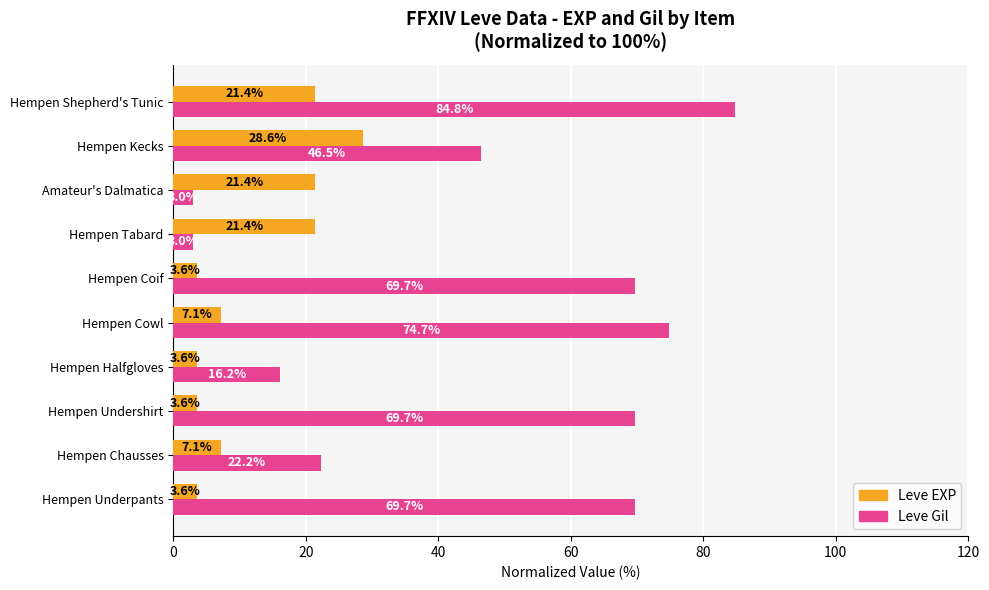

At which category is the sum across all series the highest?

Hempen Shepherd's Tunic